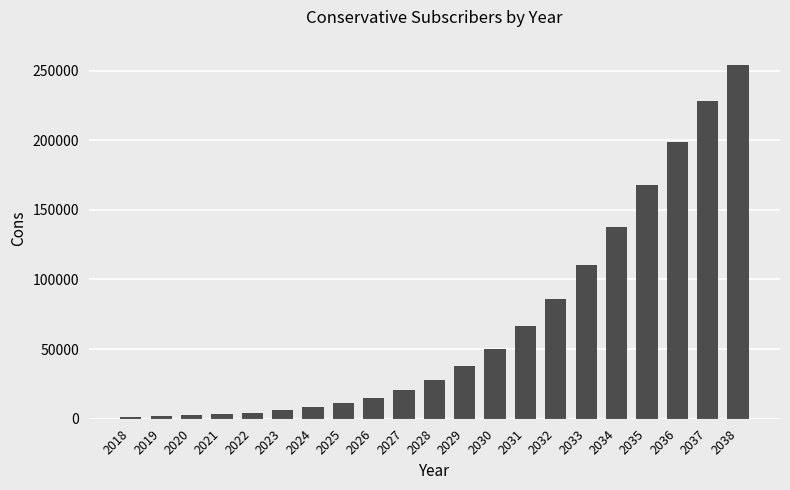

What is the difference between the maximum and second lowest values?

252156